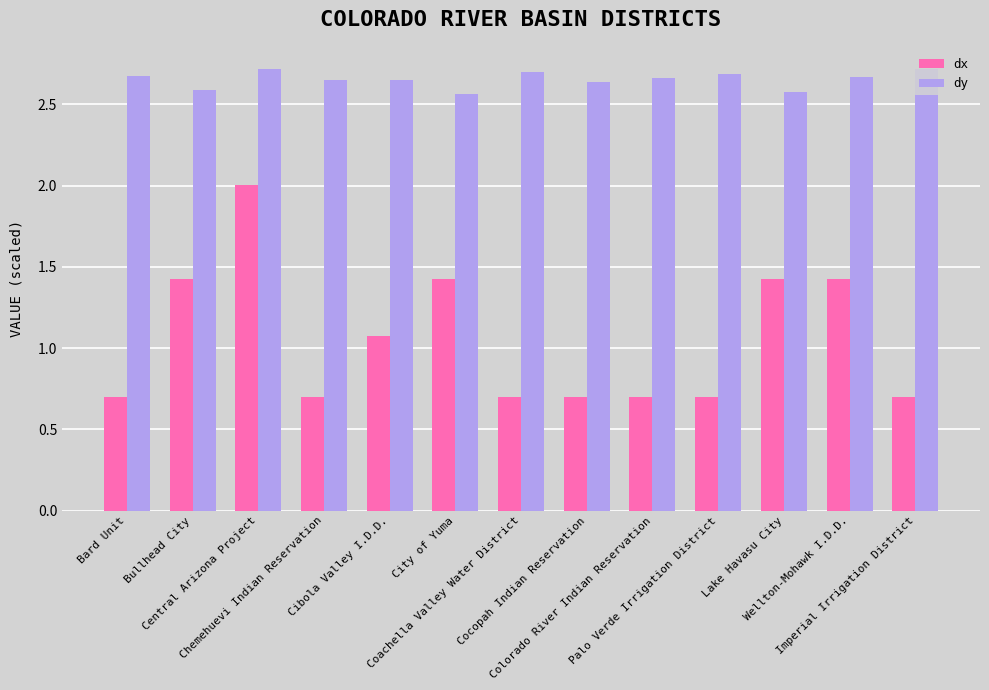

Which series has the largest range (max minus min)?

dx